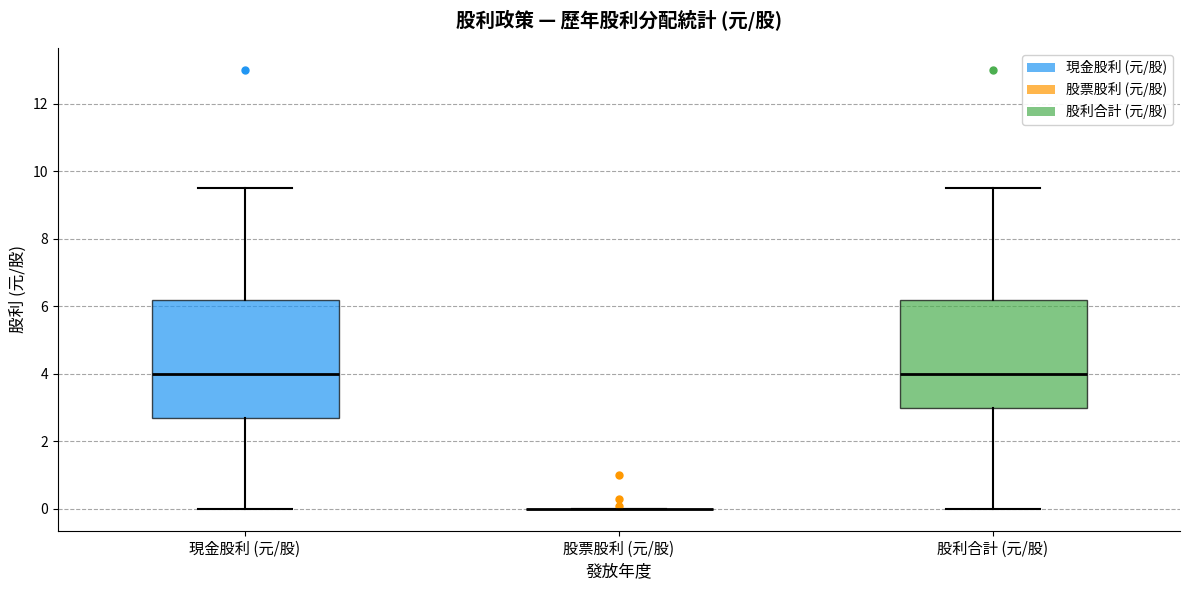

Which box is the tallest, from its lower edge to its upper edge?

現金股利 (元/股)